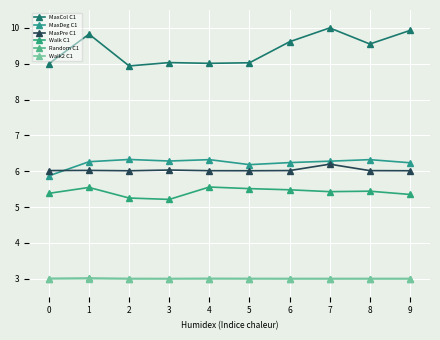

How many values in the MaxDeg C1 series are below 6?

1